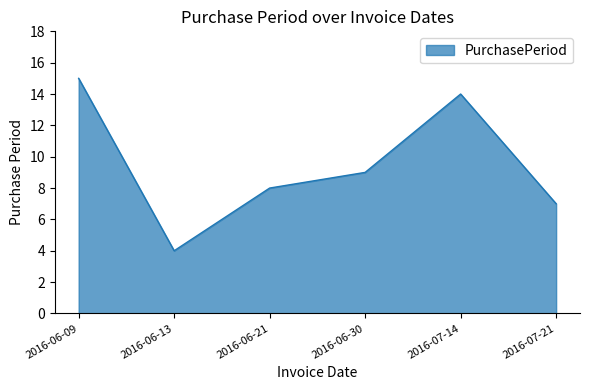

How many categories are shown in the chart?

6